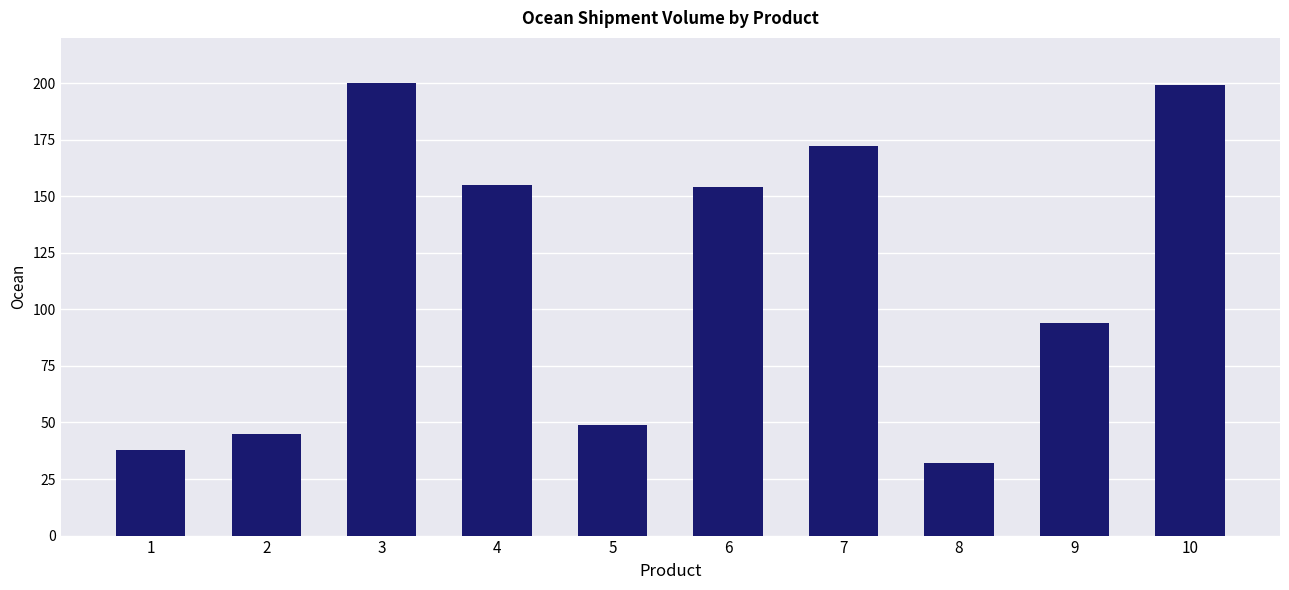

At which category does the chart reach its minimum across all series?

8